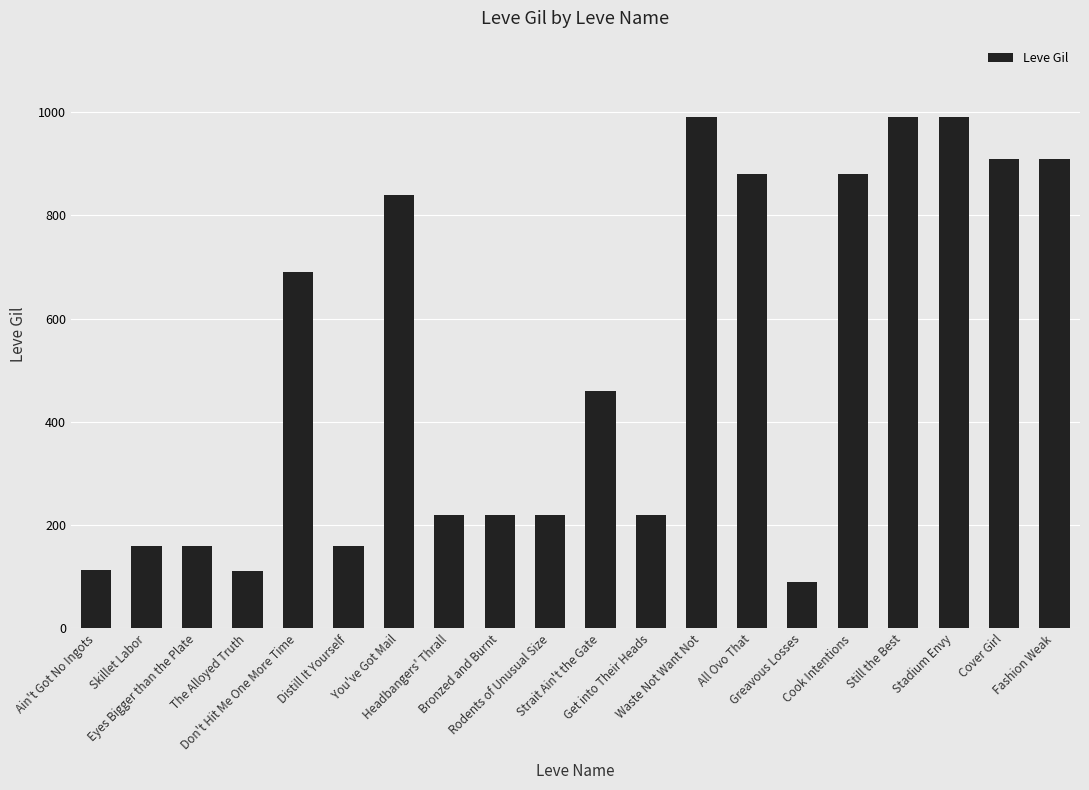

What is the average value?

511